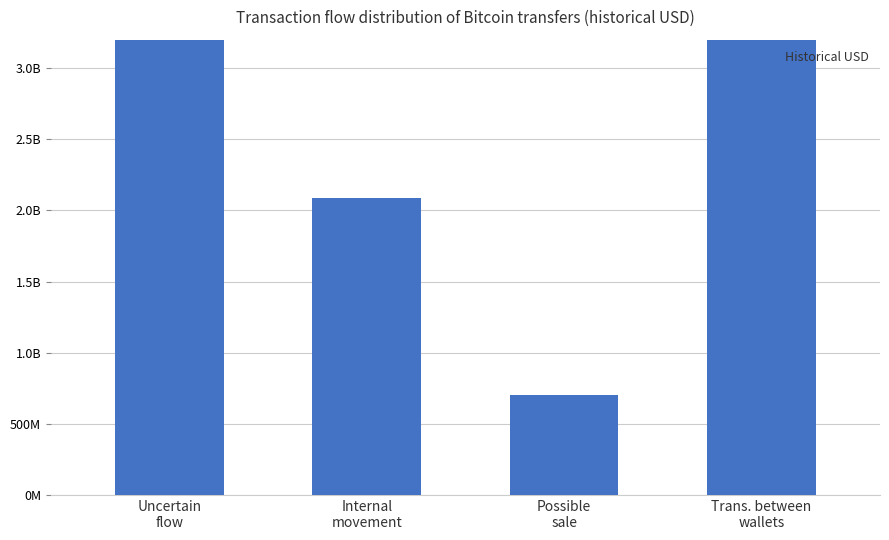

Reading right to left, what are all the values shown in this chart?

3354938145.5	703651986.5	2088213907.8	21098005989.3